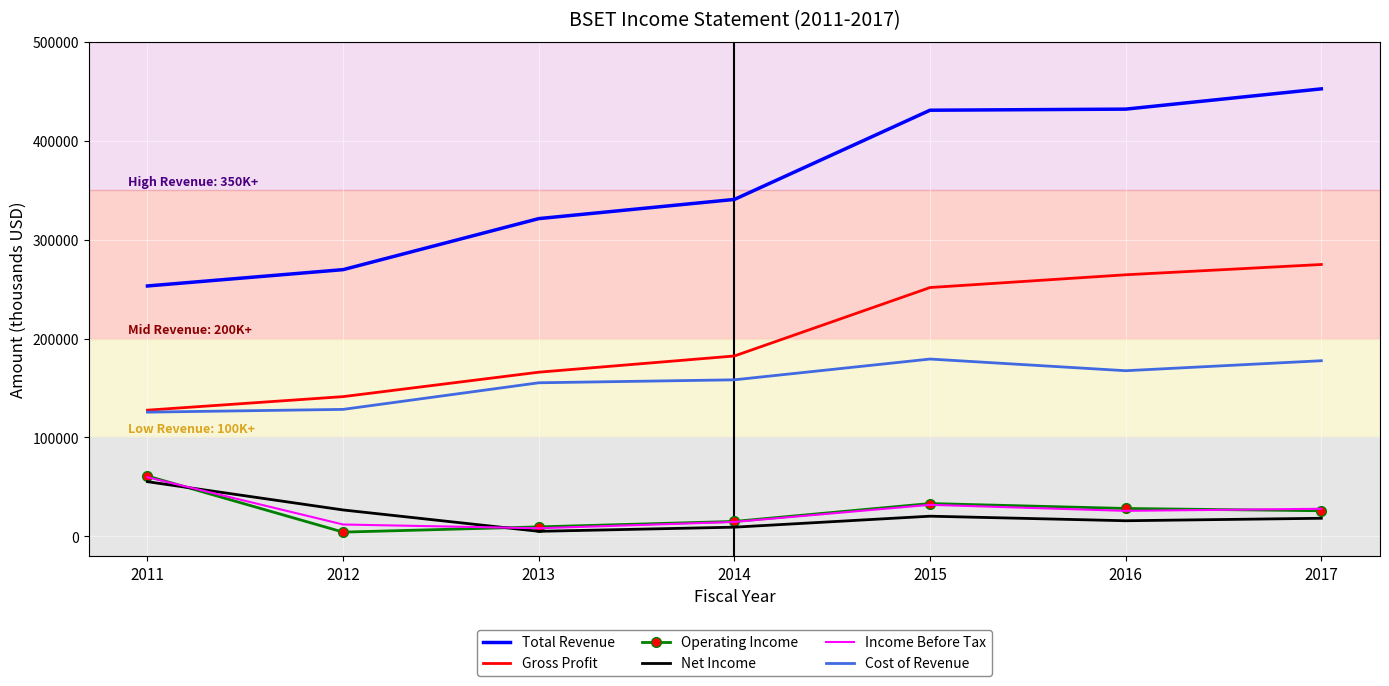

What is the difference between the Income Before Tax values at 2017 and 2014?

13300